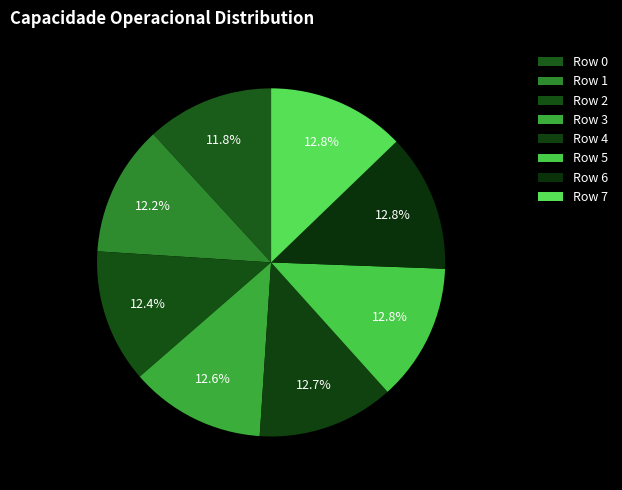

To the nearest percent, what portion does Row 0 represent?

12%